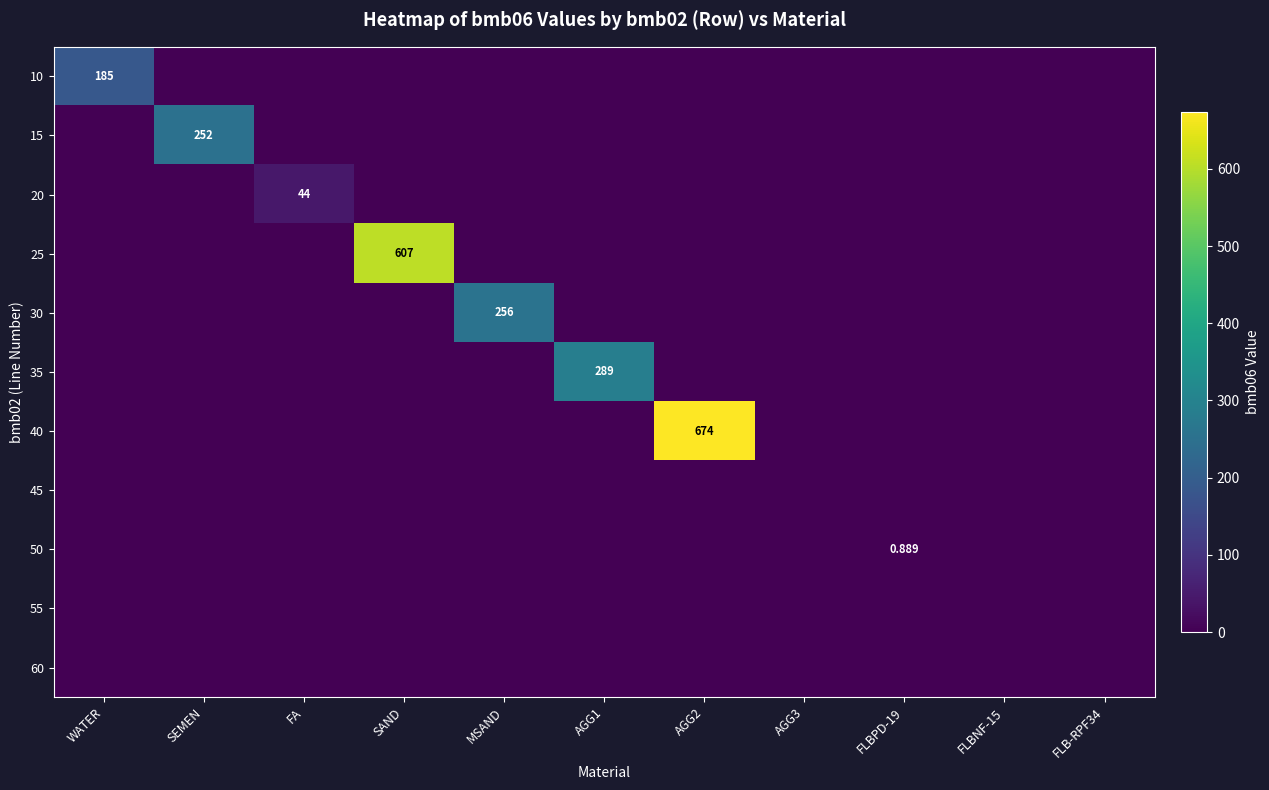

How many series are shown in this chart?

11